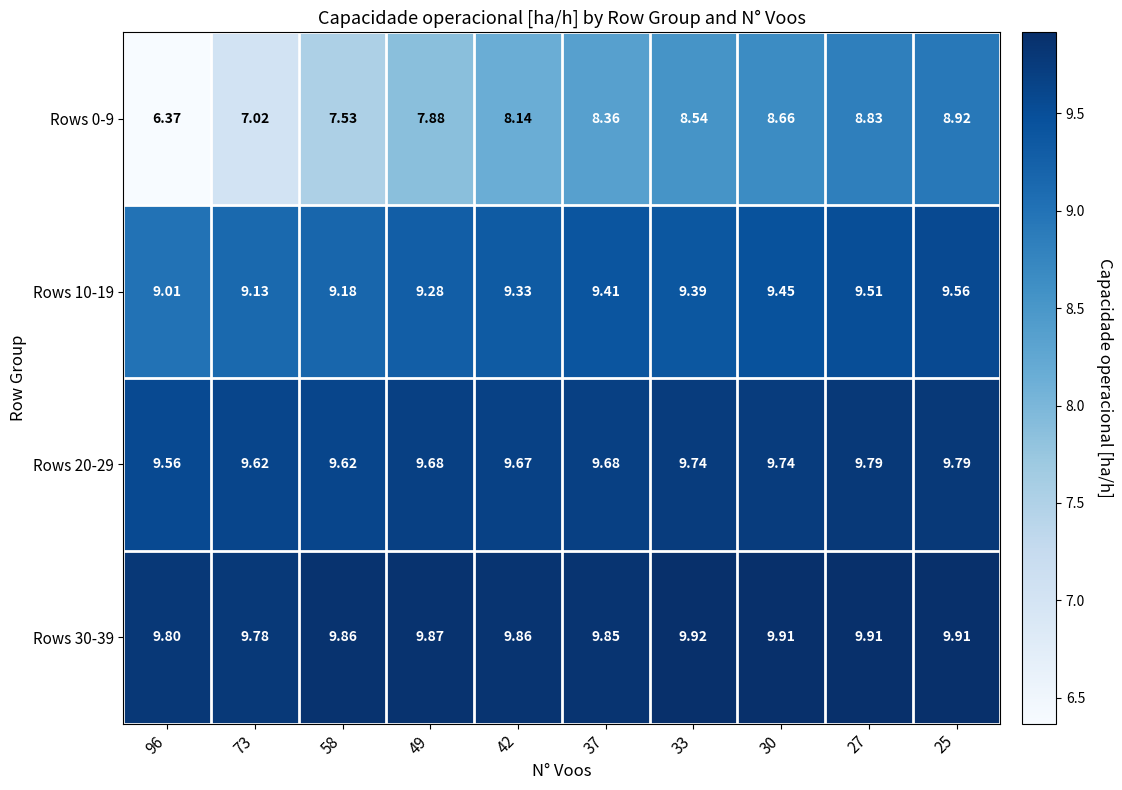

Which label corresponds to the smallest value in the chart?

96